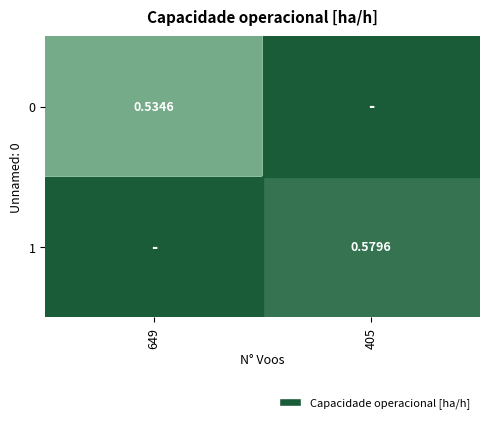

Rank the series at 405 from lowest to highest value.

0, 1